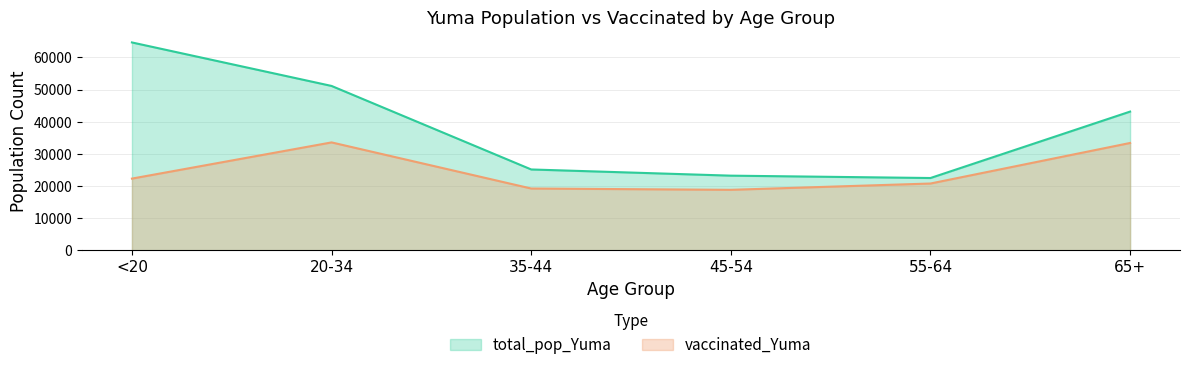

Reading left to right, list all the values displayed in this chart.

vaccinated_Yuma: <20=22340	20-34=33594	35-44=19257	45-54=18851	55-64=20811	65+=33417
total_pop_Yuma: <20=64674	20-34=51149	35-44=25181	45-54=23256	55-64=22522	65+=43175